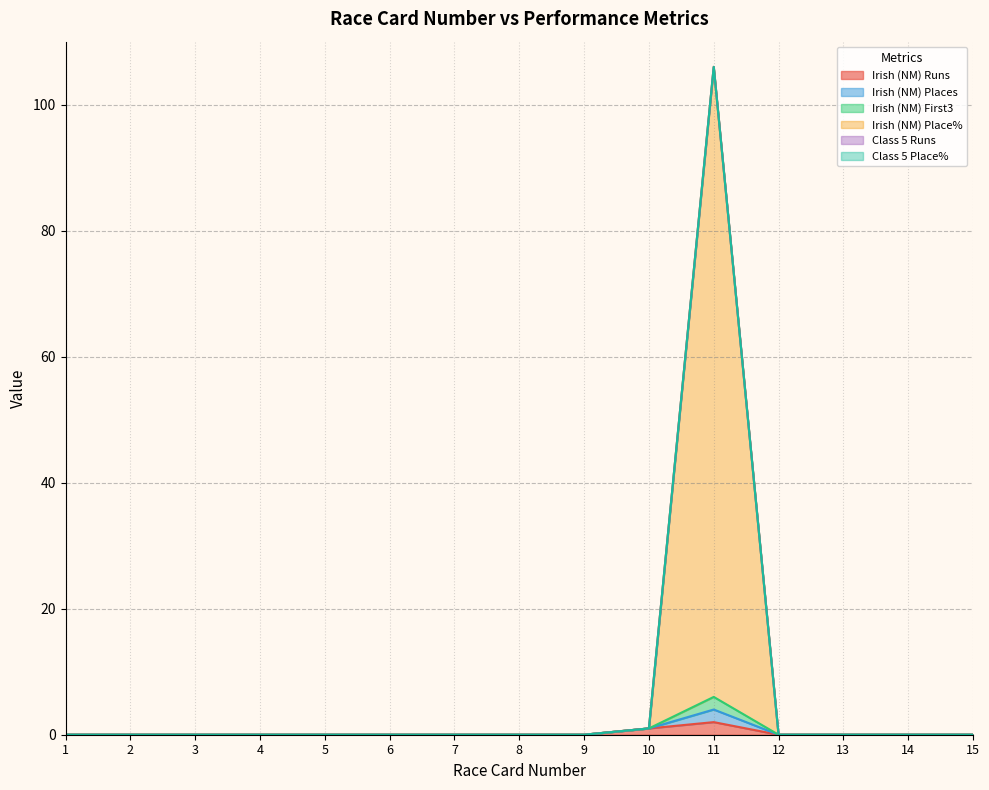

Does the chart display data point markers on the line(s)?

No